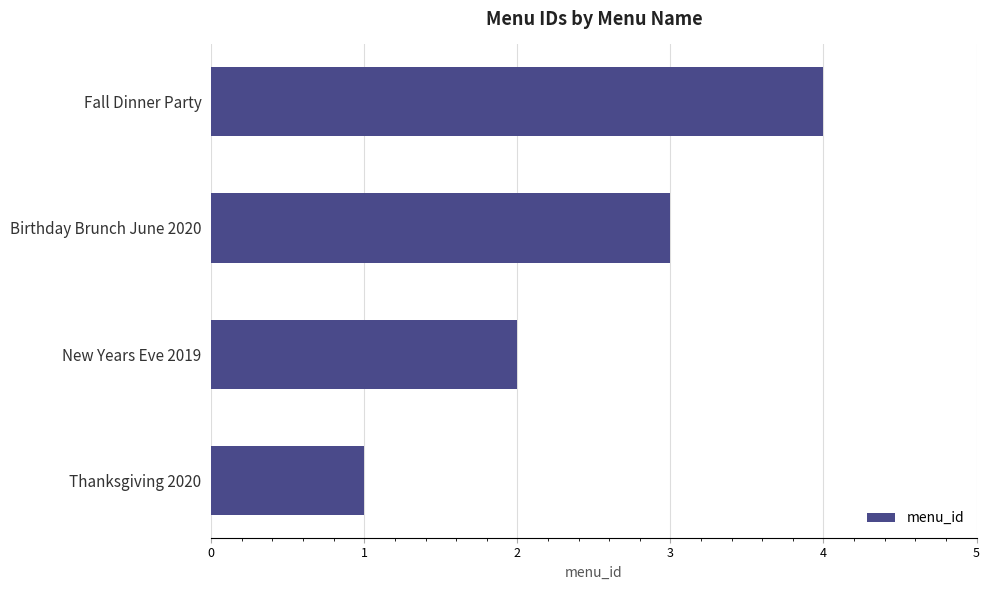

Are the bars grouped side by side (vs. stacked)?

No